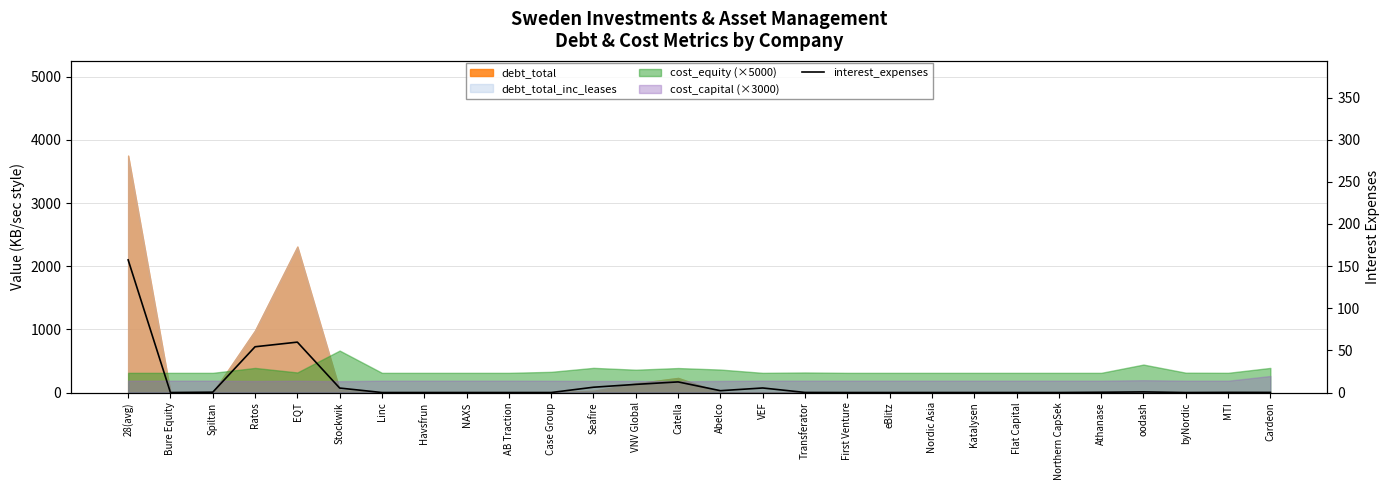

At which category does the data reach its first local peak?

EQT